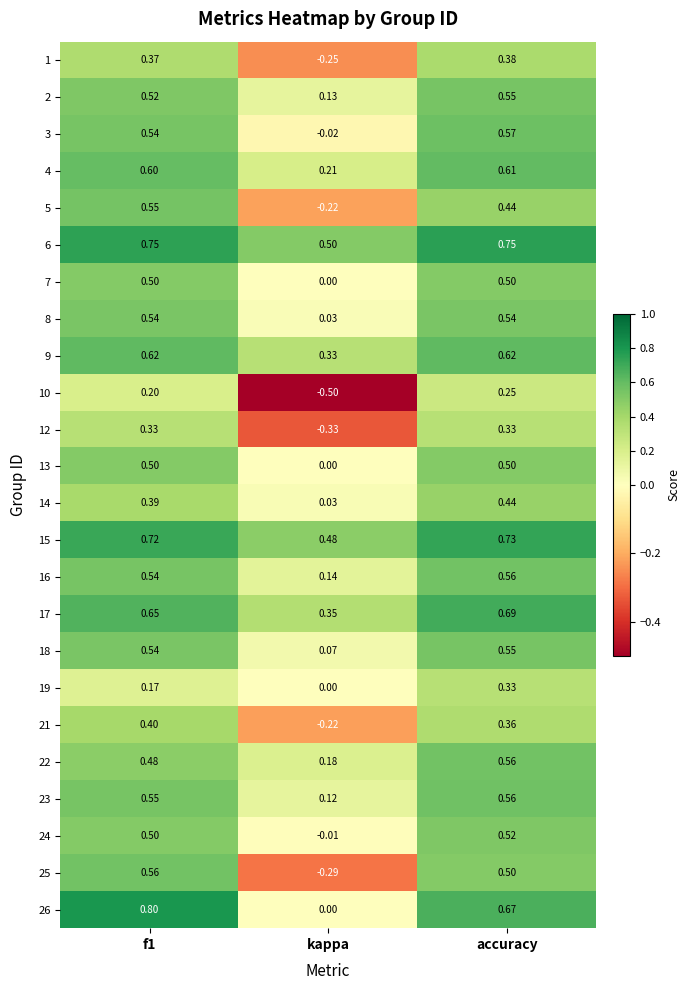

Is the value of 9 at f1 greater than the value of 18 at kappa?

Yes